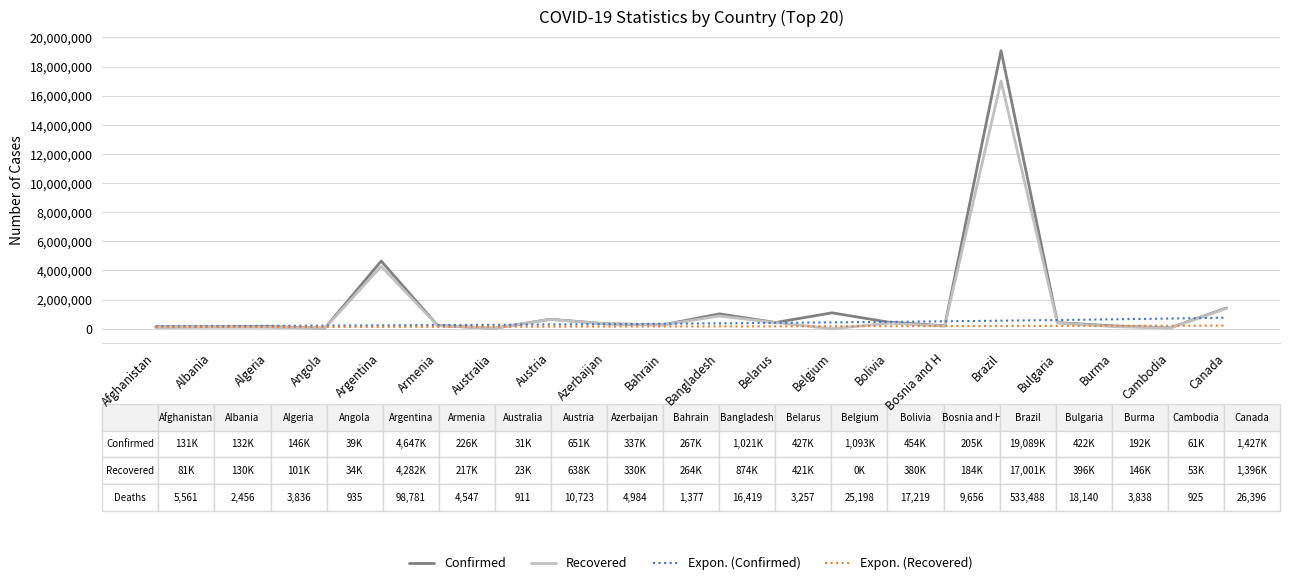

True or false: Expon. (Recovered) and Recovered cross at least once.

True